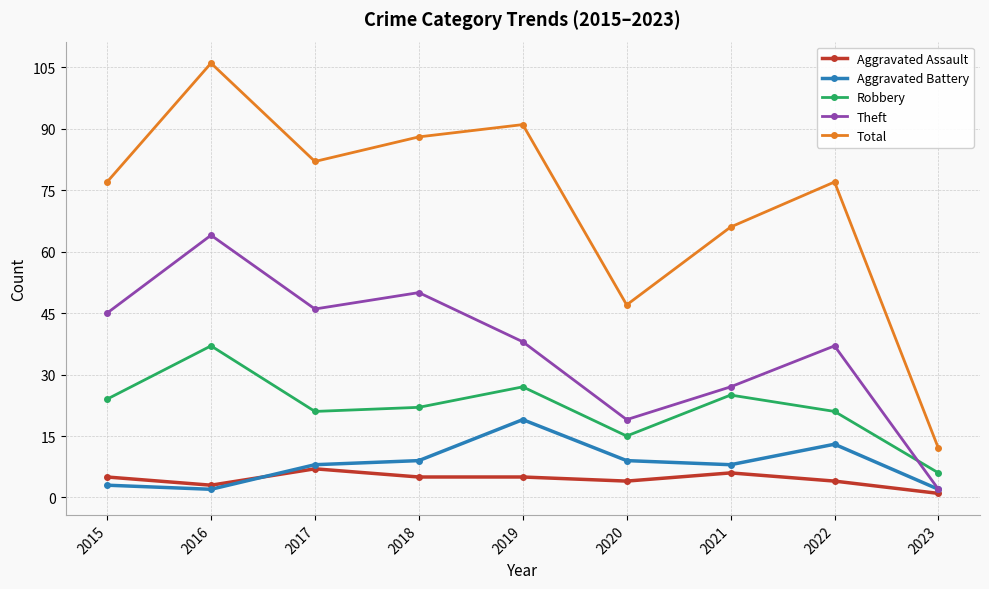

Is the value of Total at 2021 greater than the value of Robbery at 2023?

Yes